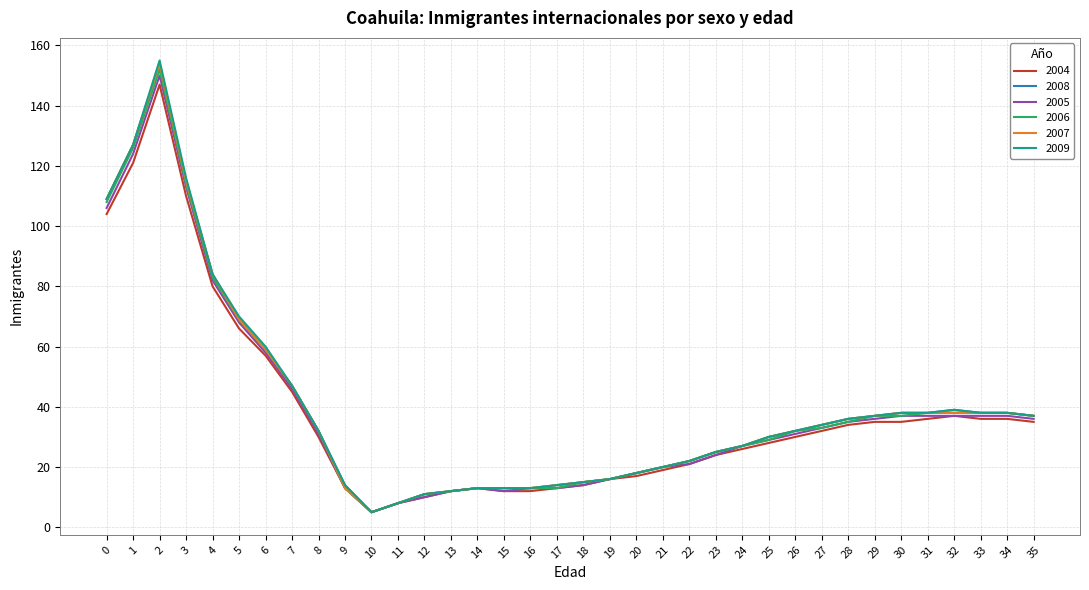

What is the total value across all series at 0?

645